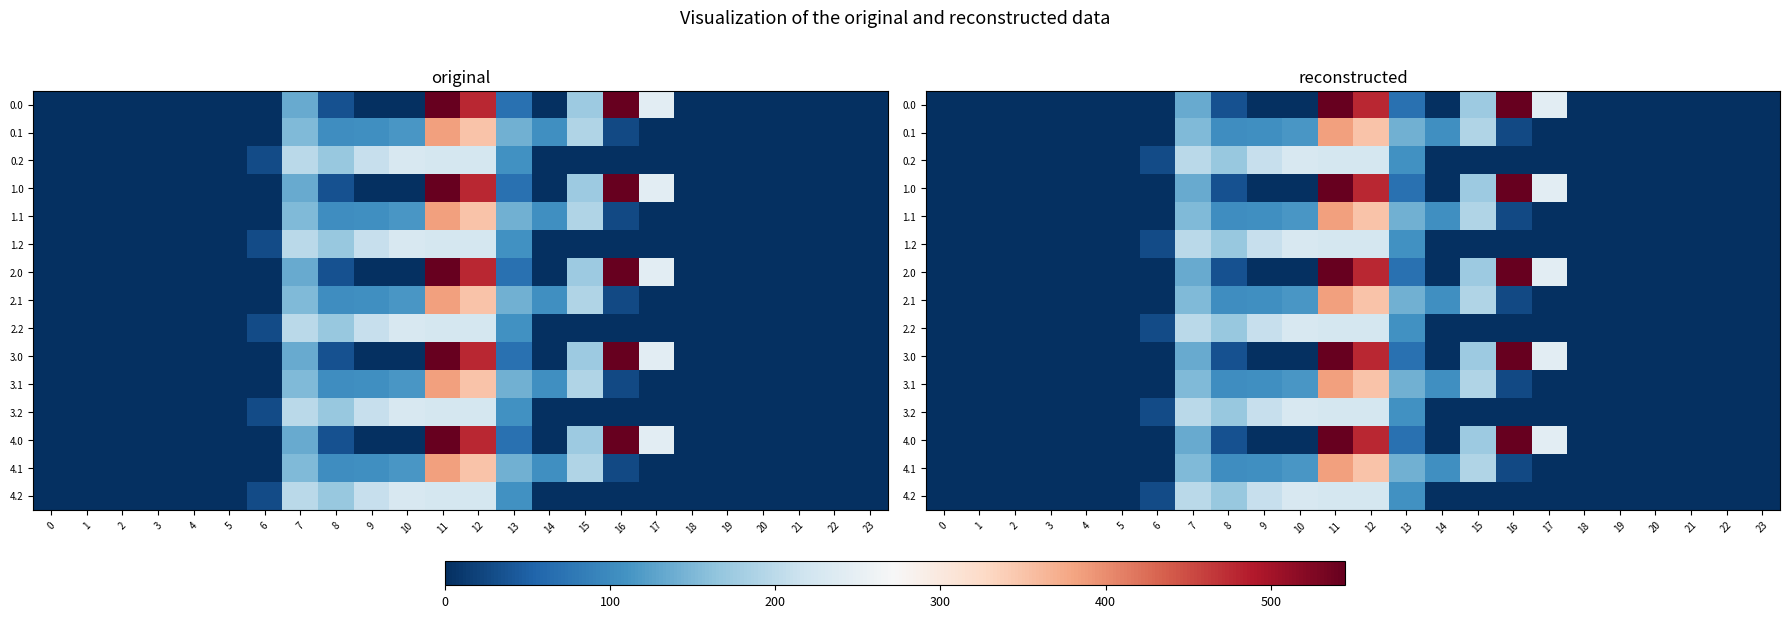

The value of 3.0 at 4 is 0.0. True or false?

True